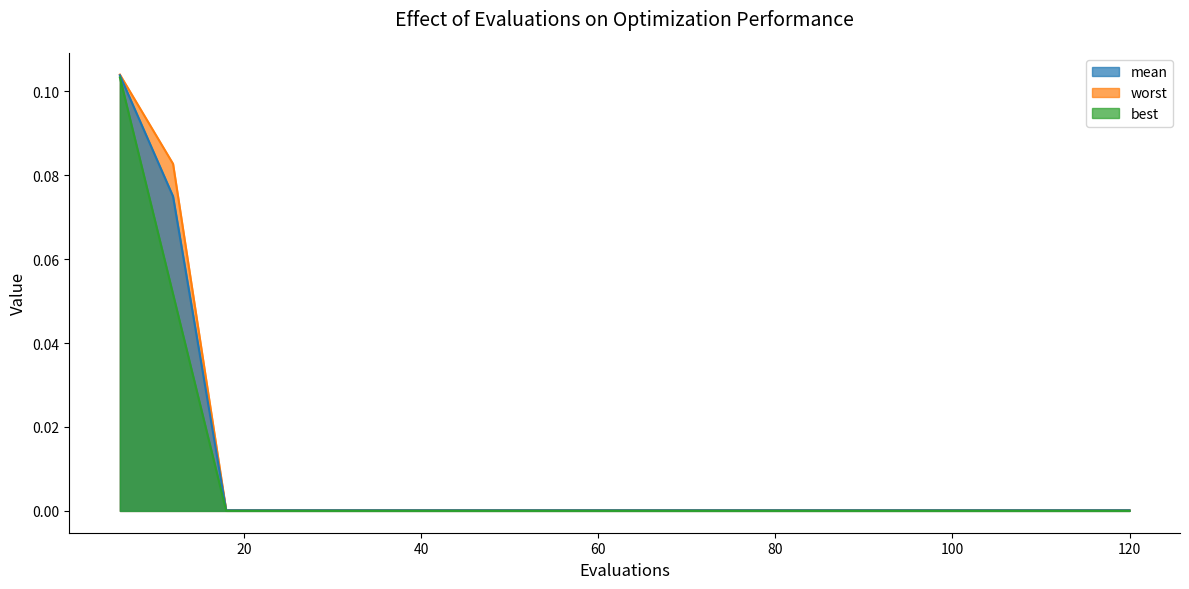

Which series has the widest spread of values?

worst